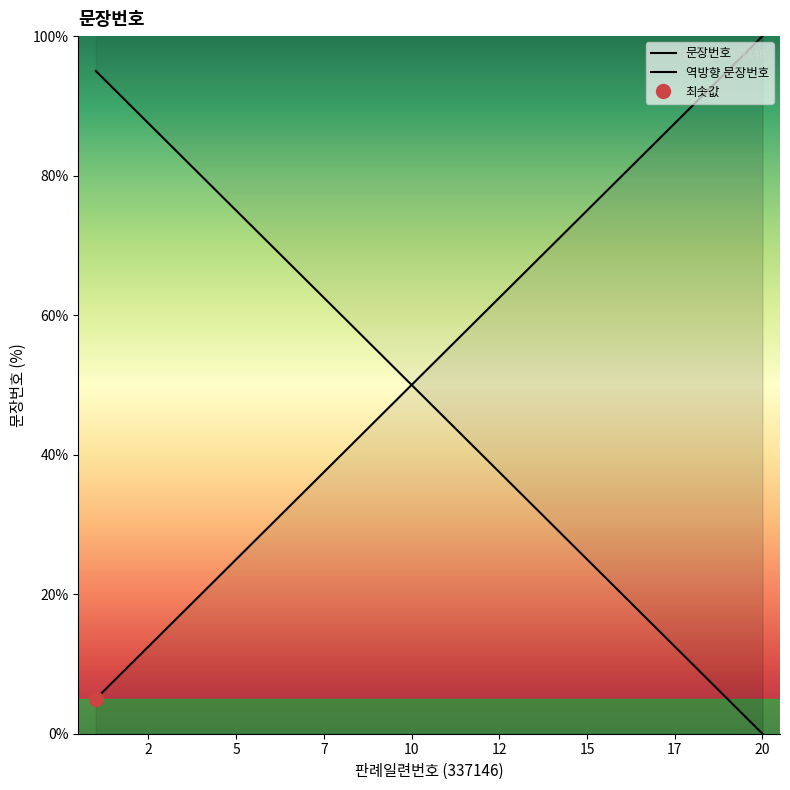

What is the value of the 17th point from the left?

85.0